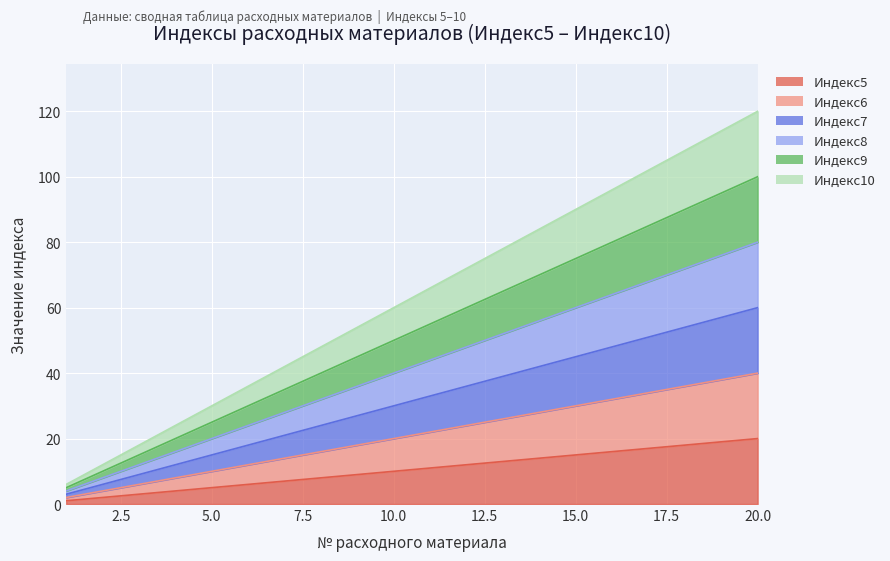

What is the maximum value for Индекс5?

20